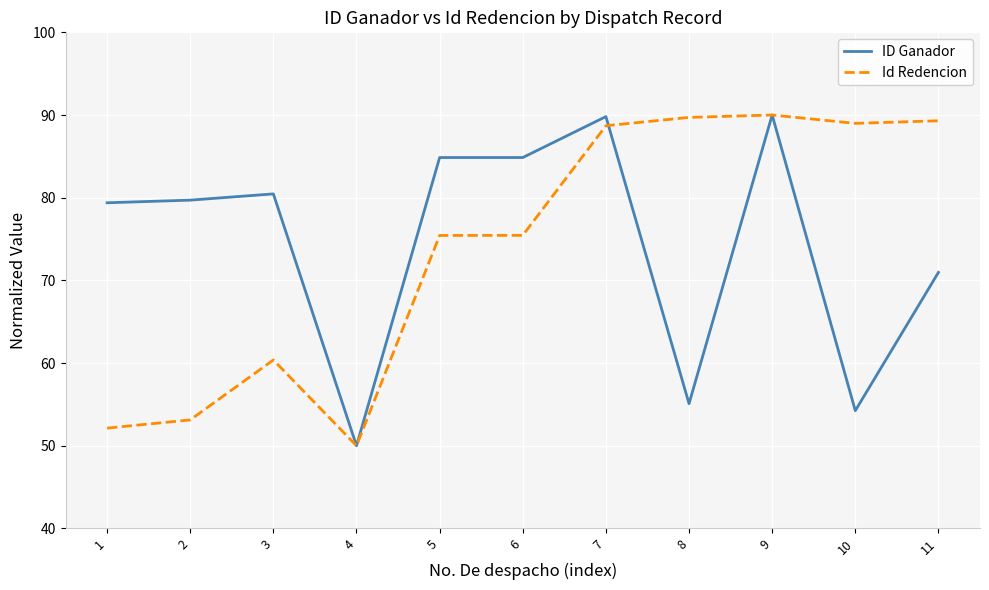

Where is the first local maximum for Id Redencion?

3